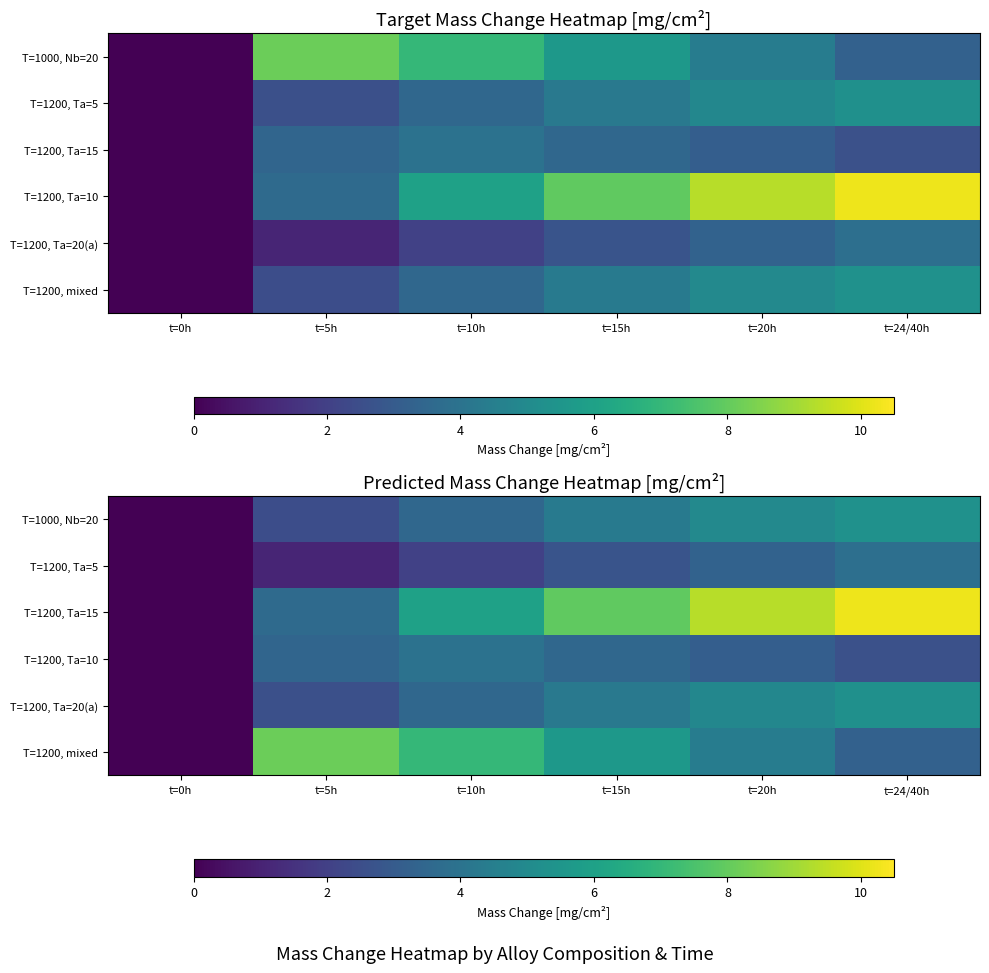

At t=15h, list the series in order from largest to smallest.

T=1200, Ta=15, T=1200, mixed, T=1000, Nb=20, T=1200, Ta=20(a), T=1200, Ta=10, T=1200, Ta=5